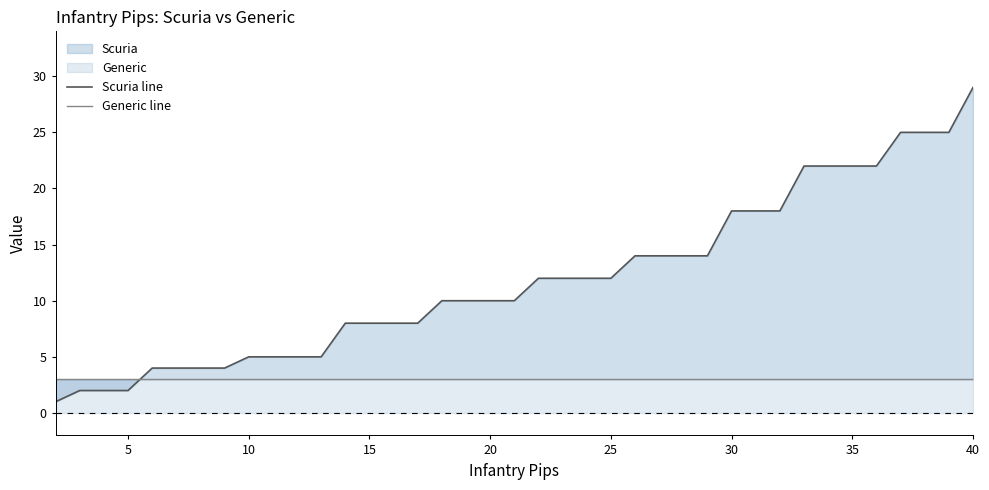

List the series in order of their overall mean, highest first.

Scuria line, Generic line